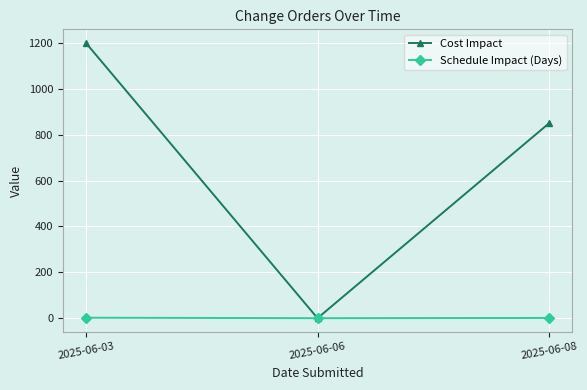

Which series has the largest total across all categories?

Cost Impact